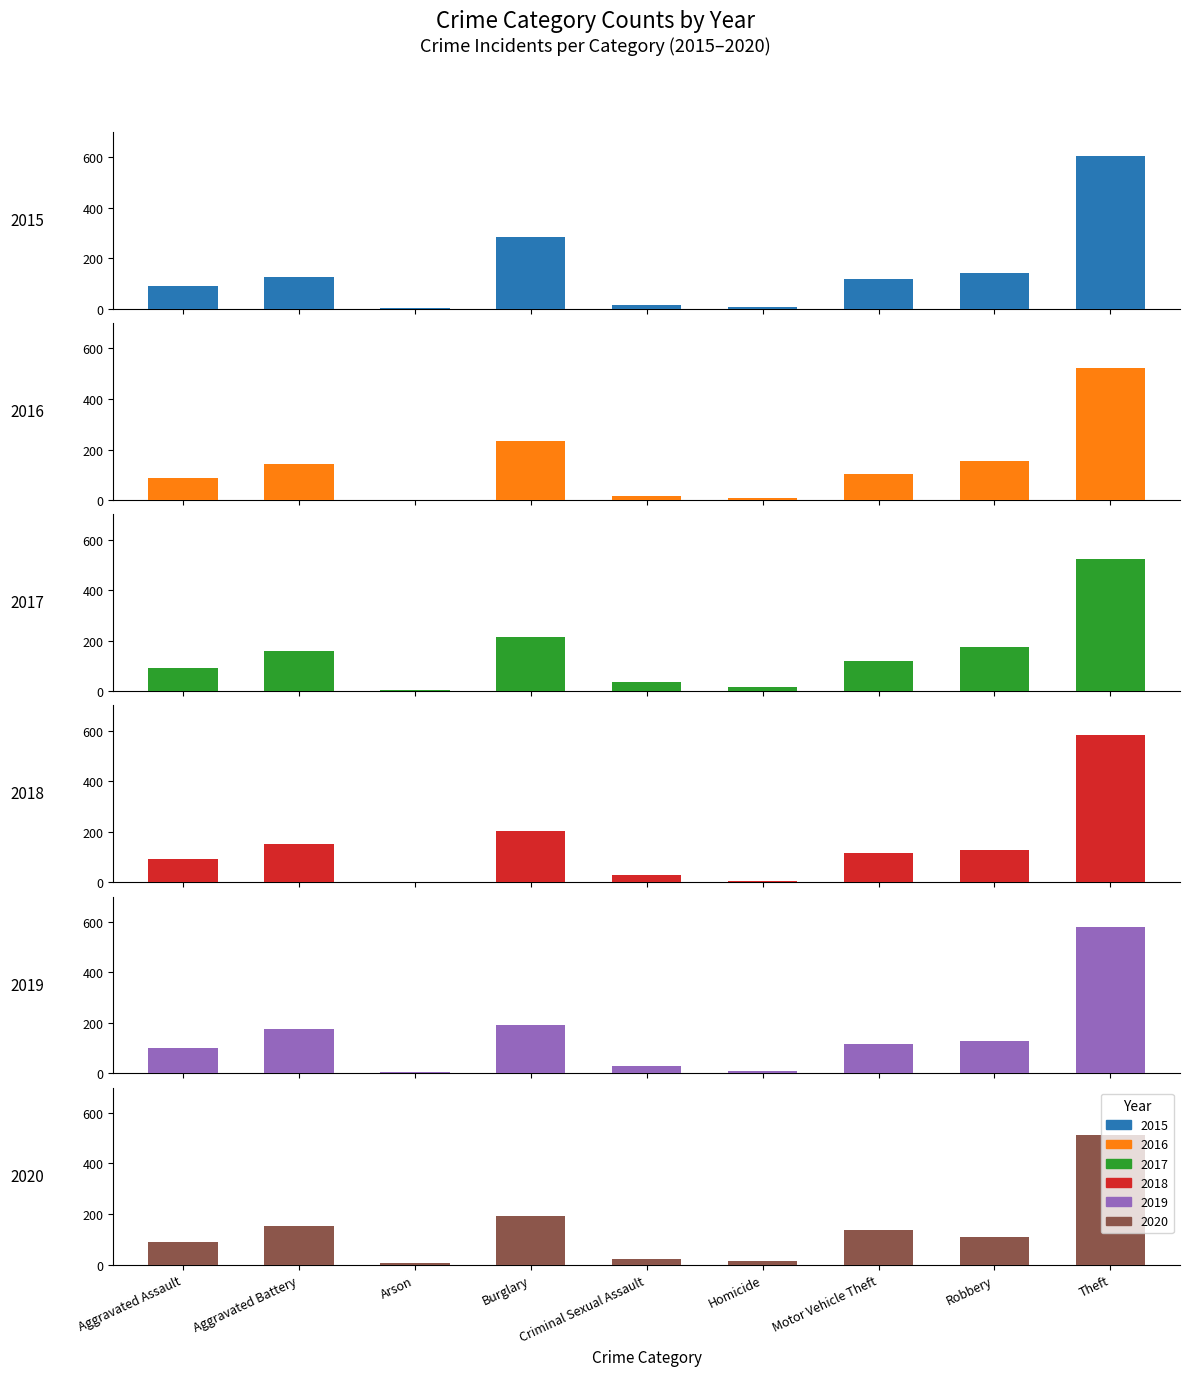

Is the value of 2019 at Theft greater than the value of 2016 at Burglary?

Yes